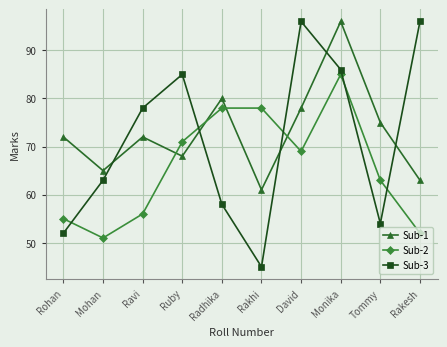

How many values in the Sub-3 series are below 78?

5